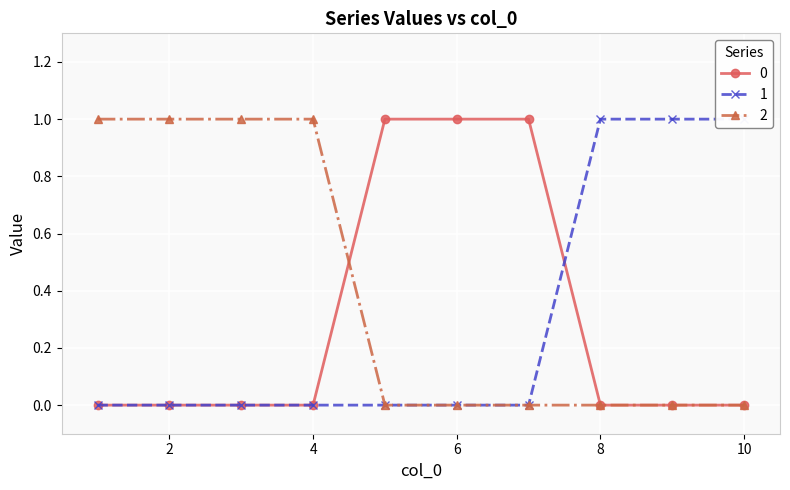

True or false: 0 has more than 2 points higher than both neighbors.

False